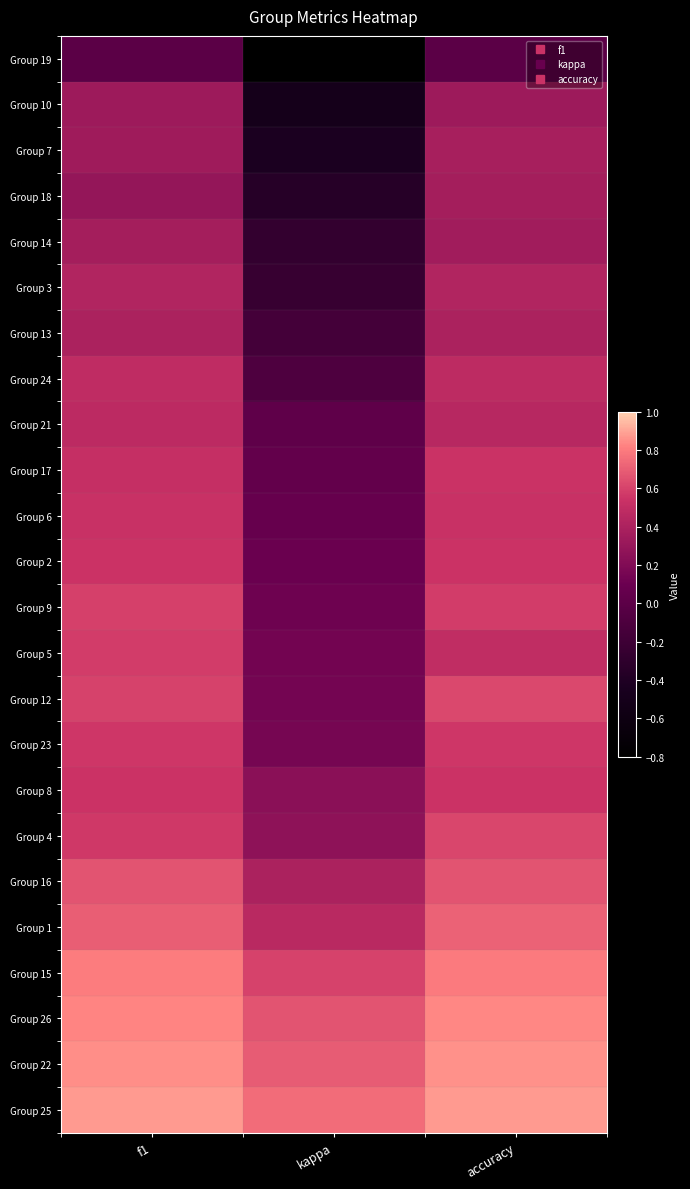

What is the difference between the highest and lowest values at f1?

0.9